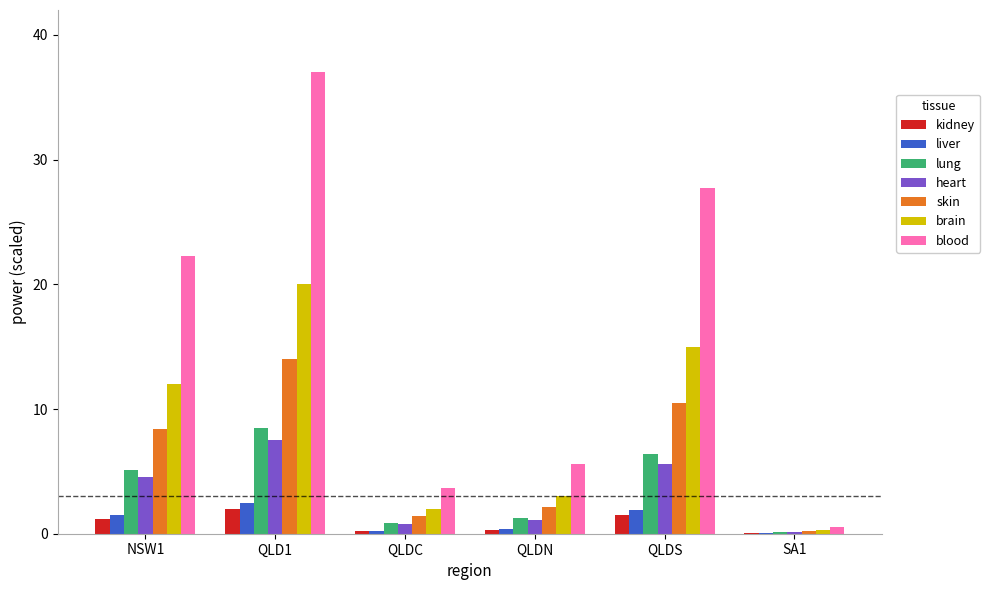

Which label corresponds to the largest value in the chart?

QLD1